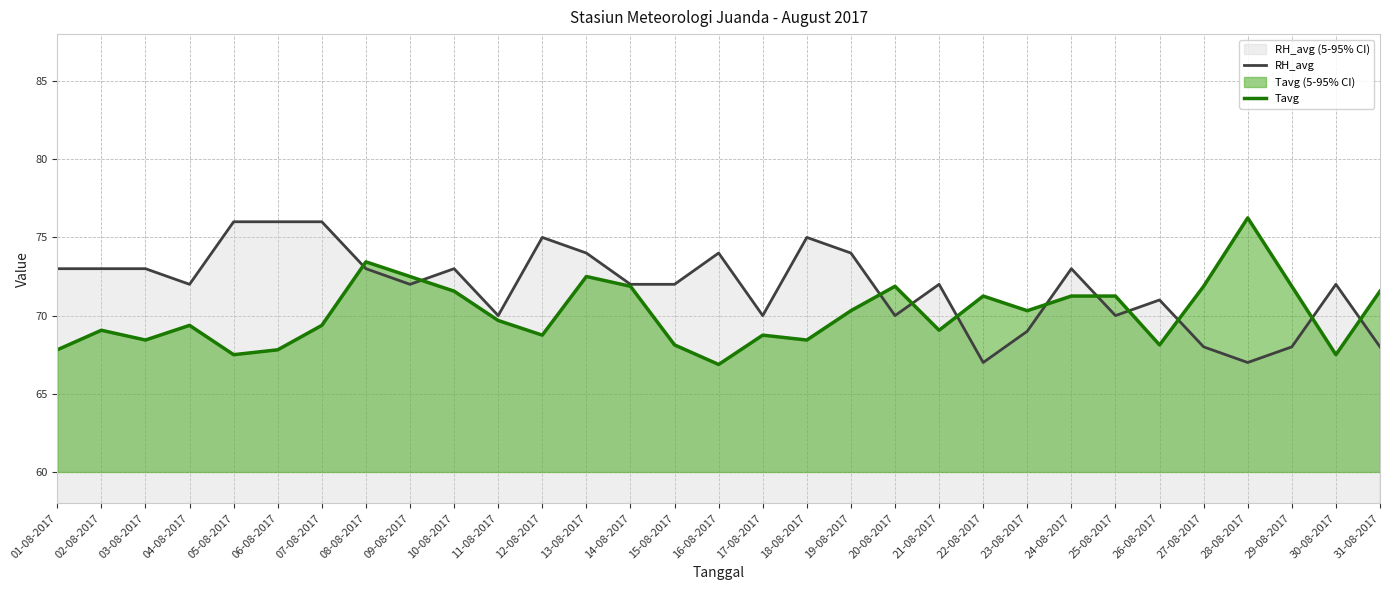

Between which two adjacent categories do RH_avg and Tavg first intersect?

07-08-2017 and 08-08-2017